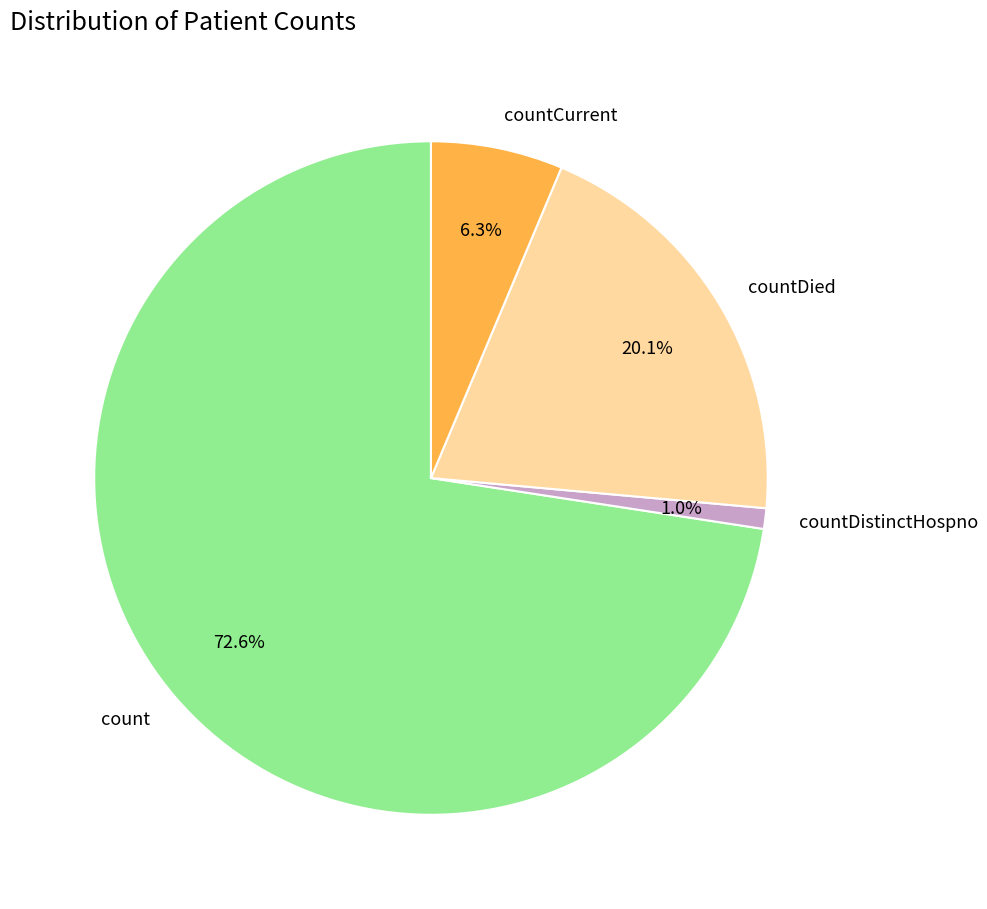

To the nearest percent, what is the difference between the countDied and countCurrent slice percentages?

14%